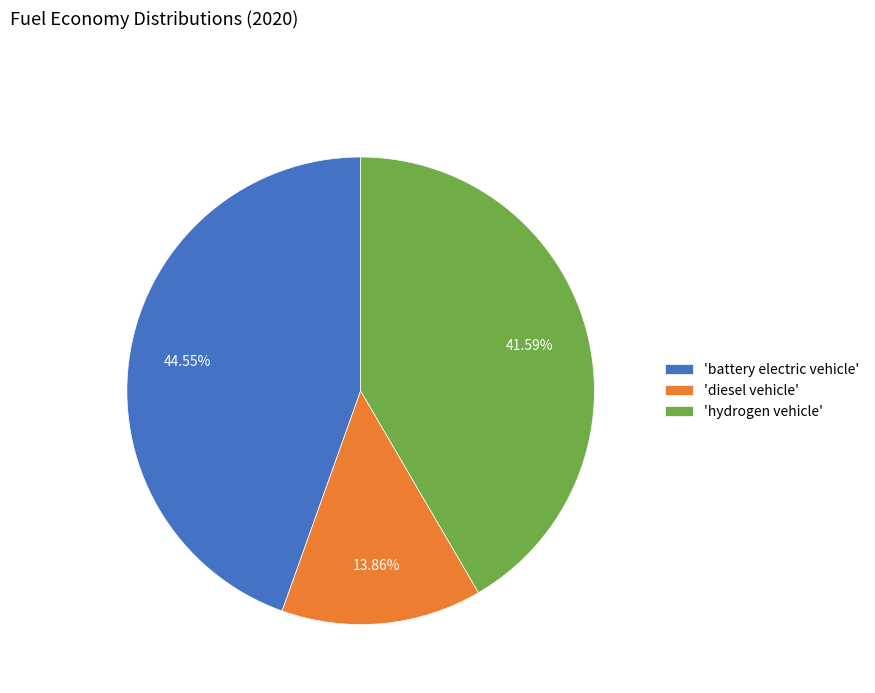

What is the smallest slice in the pie chart?

'diesel vehicle'